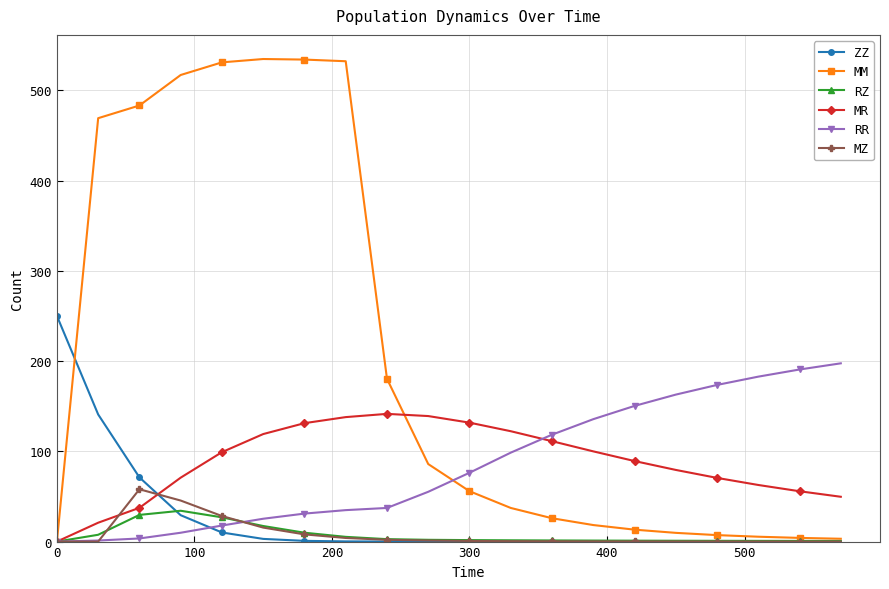

How many data points does each series have?

20